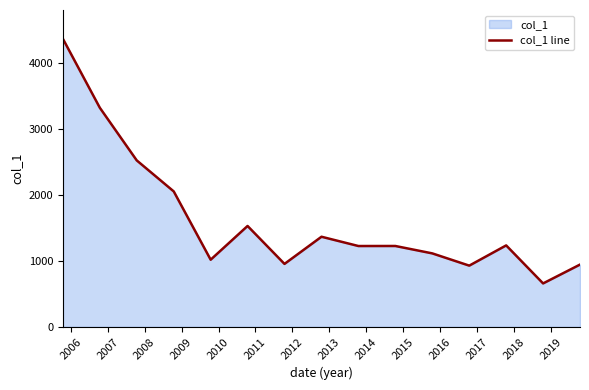

What is the smallest value displayed?

659.9